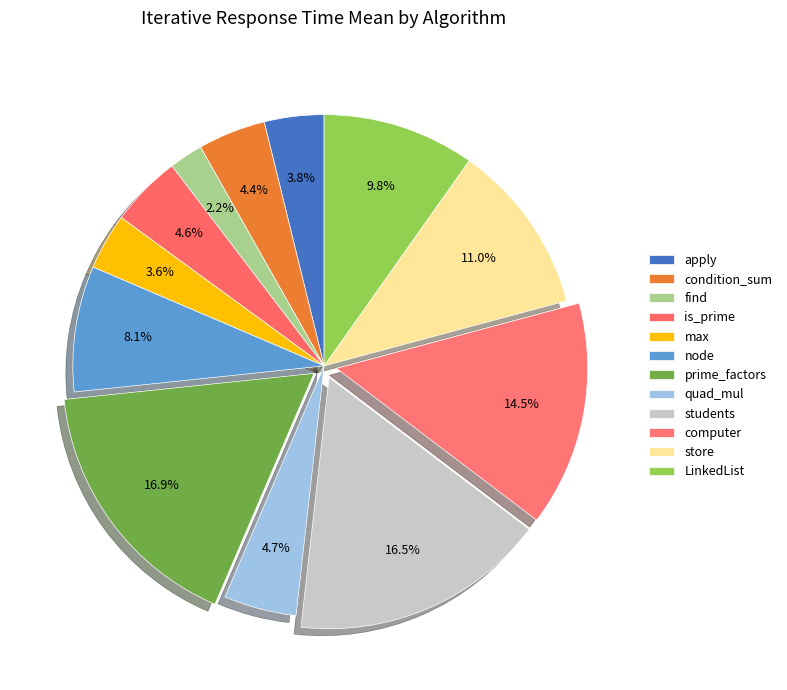

What is the total percentage of prime_factors and condition_sum?

21.2%